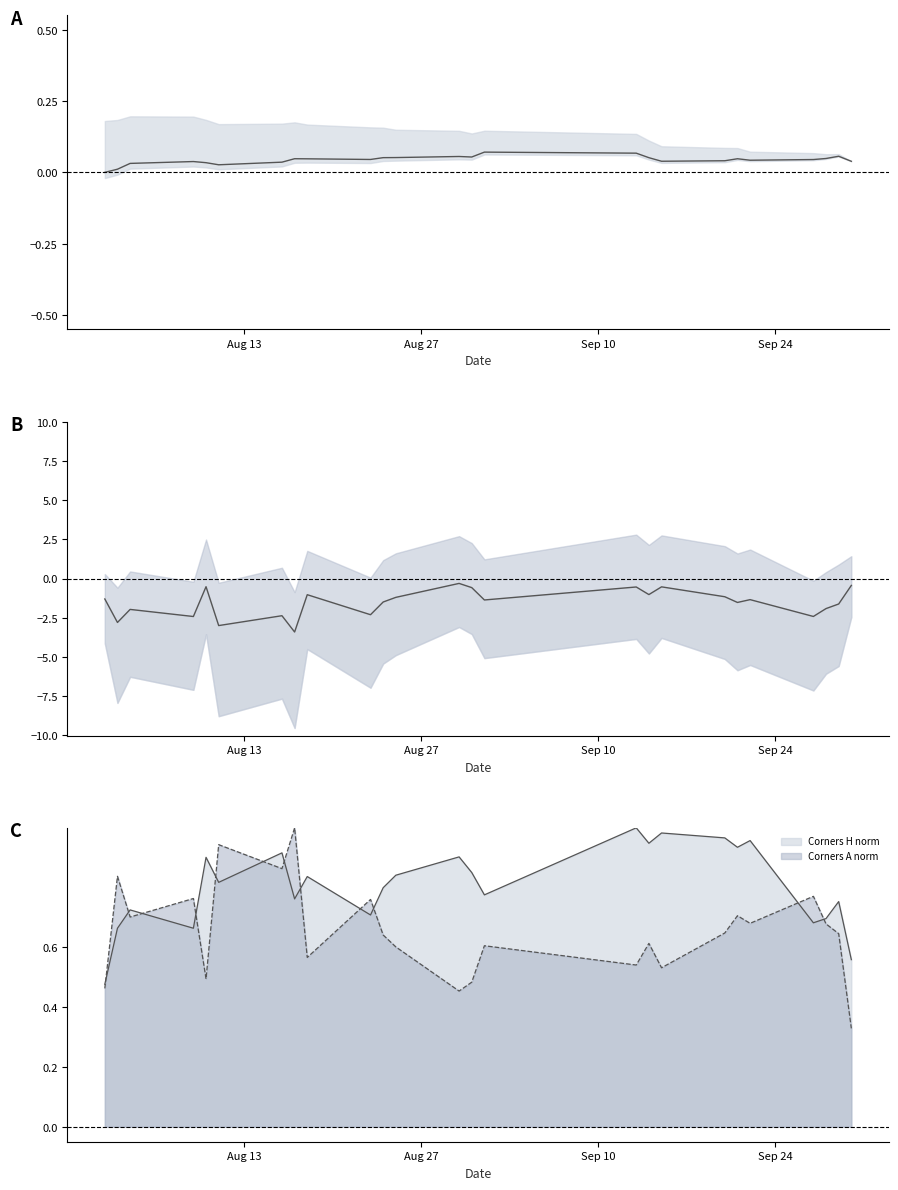

Where is the data nearest to the value -1?

16